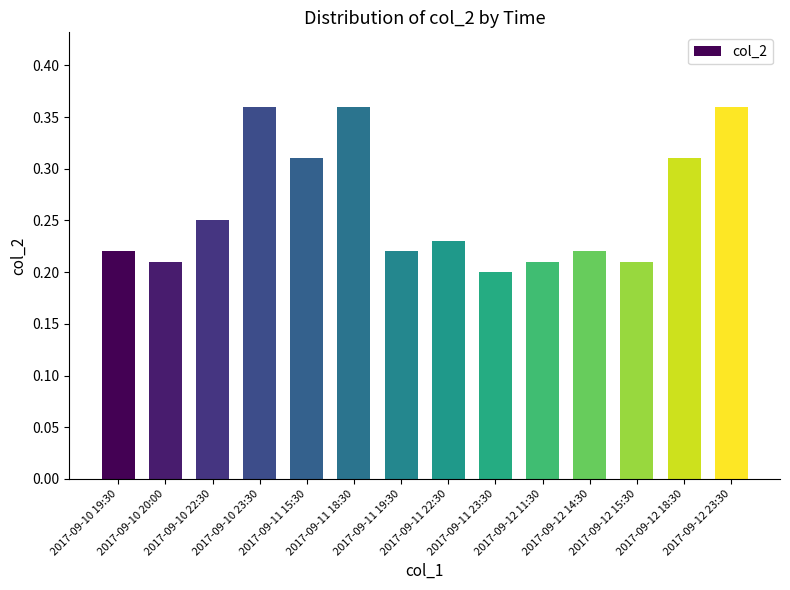

How many values are between 0 and 1?

14